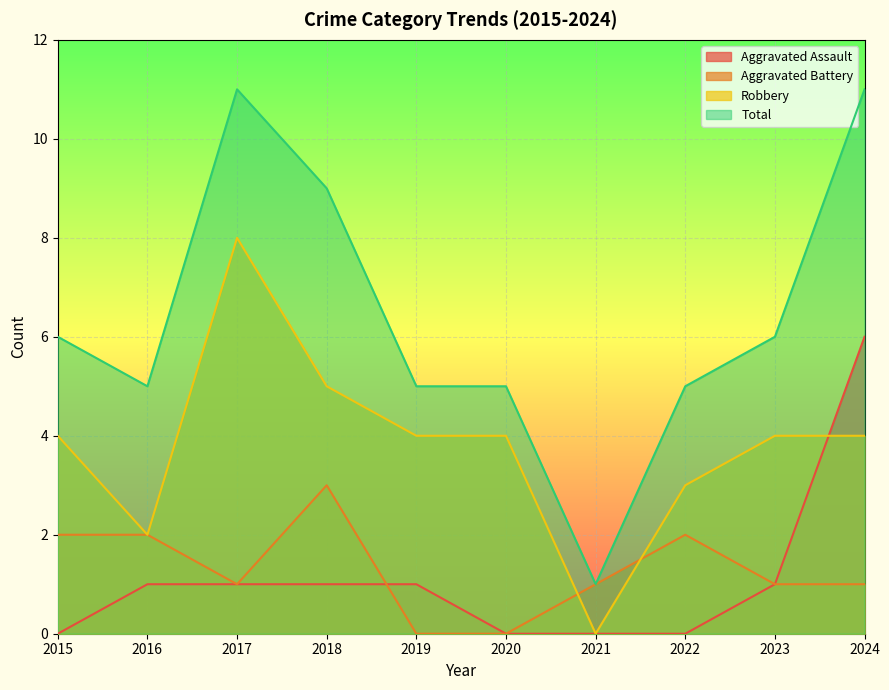

At which category is the sum across all series the highest?

2024